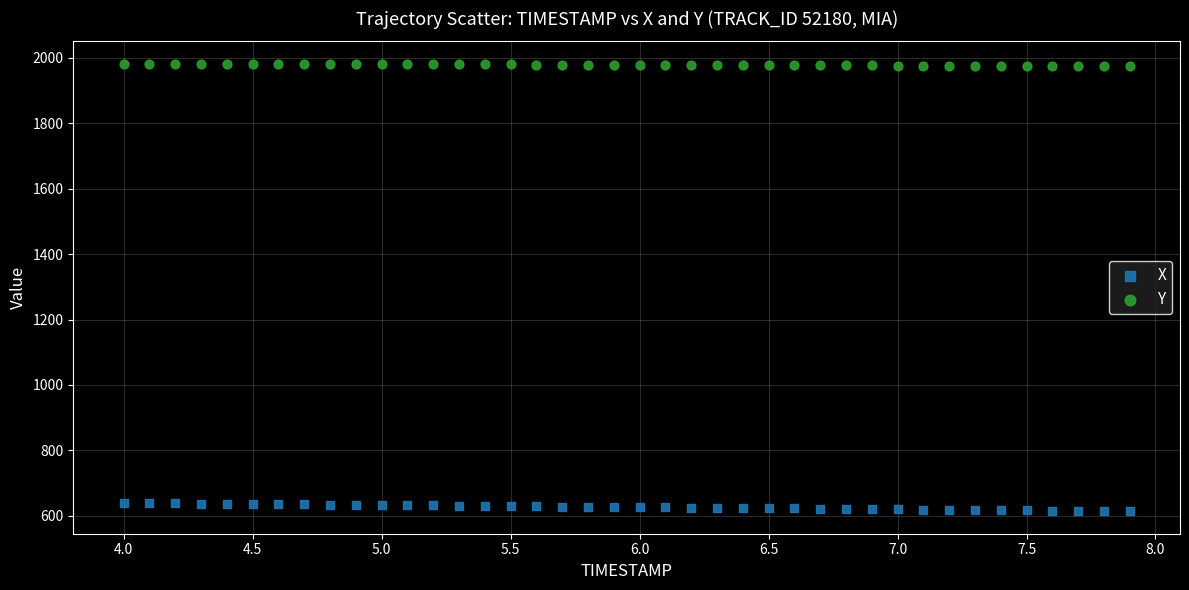

Across all data points, what is the range of X values (max minus min)?

3.9